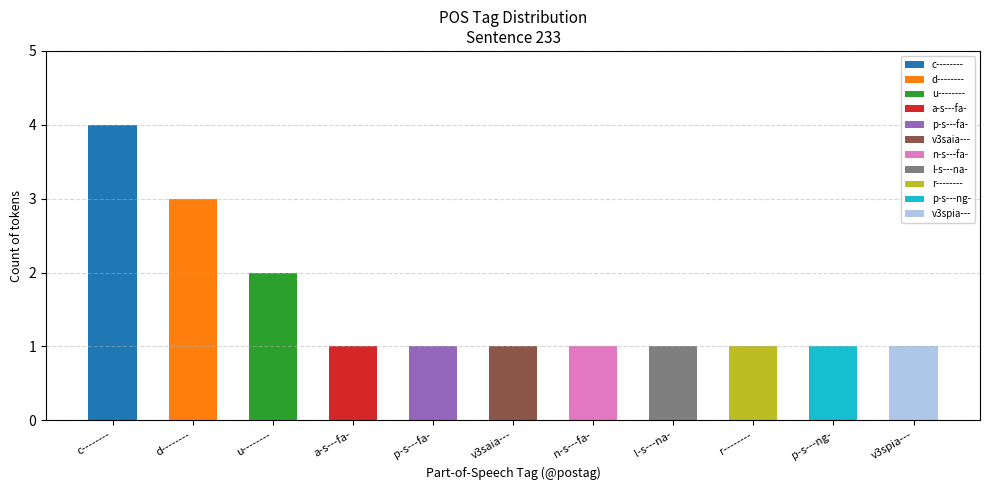

What is the average value?

2